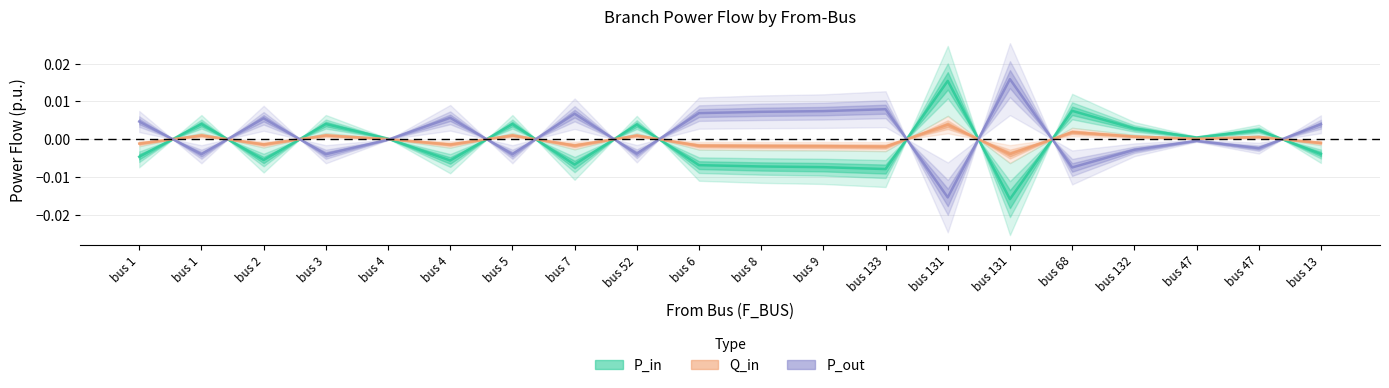

At which category does P_in reach its first local peak?

bus 1